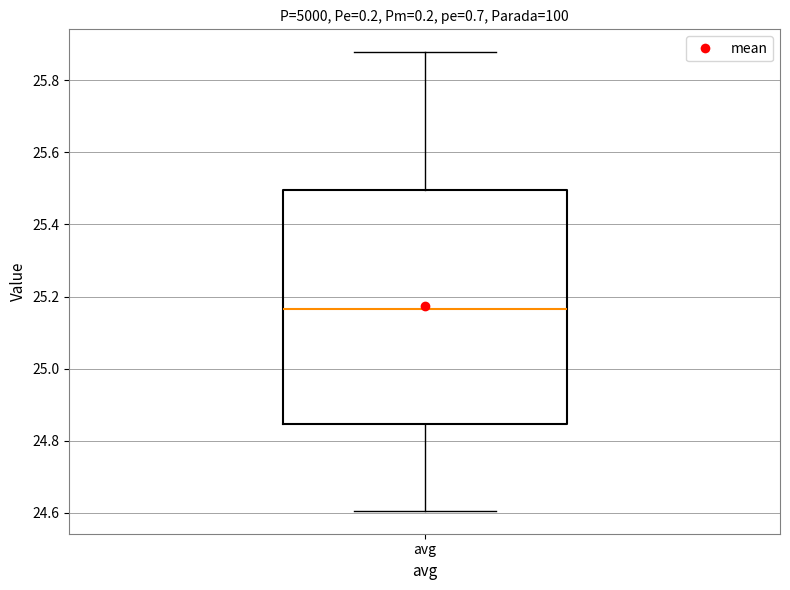

Transcribe this box plot: give where the median line is, the range the box spans, and where the two whiskers end, as read against the y-axis. The values are not printed on the chart, so give them approximately, as read against the axis.

median 25.16, box 24.84 to 25.50, whiskers 24.60 to 25.88